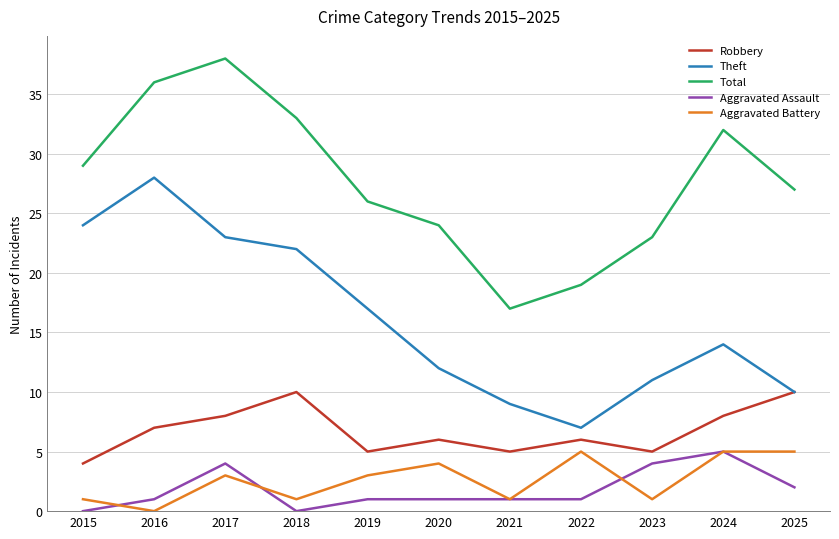

Rank the categories by Total value from lowest to highest.

2021, 2022, 2023, 2020, 2019, 2025, 2015, 2024, 2018, 2016, 2017